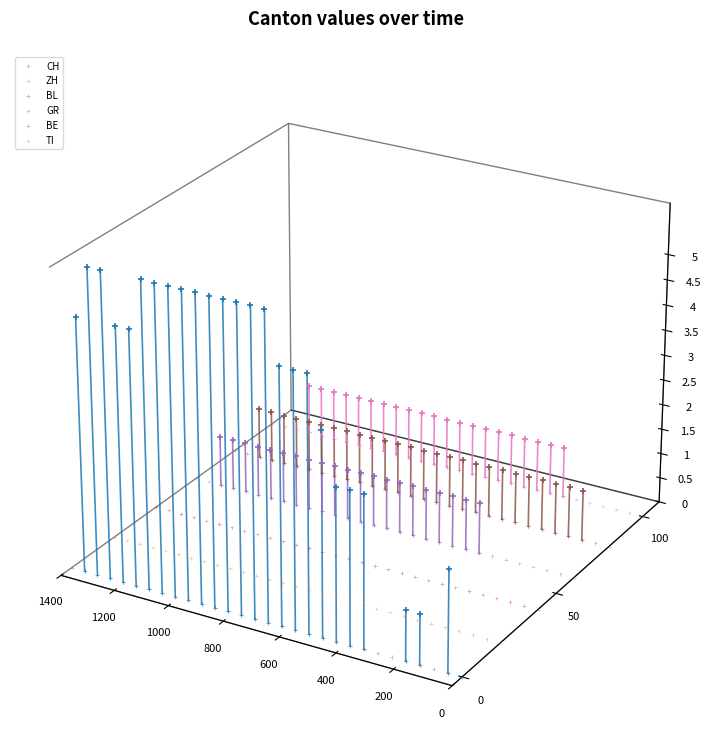

Which series reaches the maximum Y coordinate?

TI